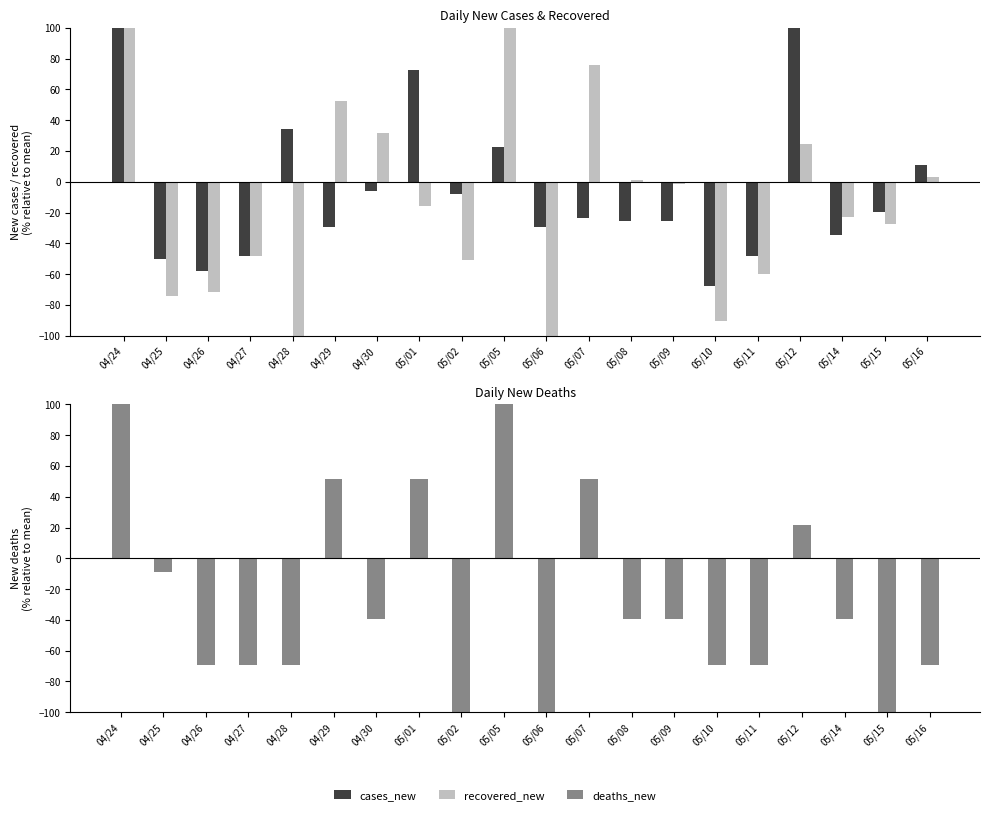

At which category does the chart reach its minimum across all series?

04/28